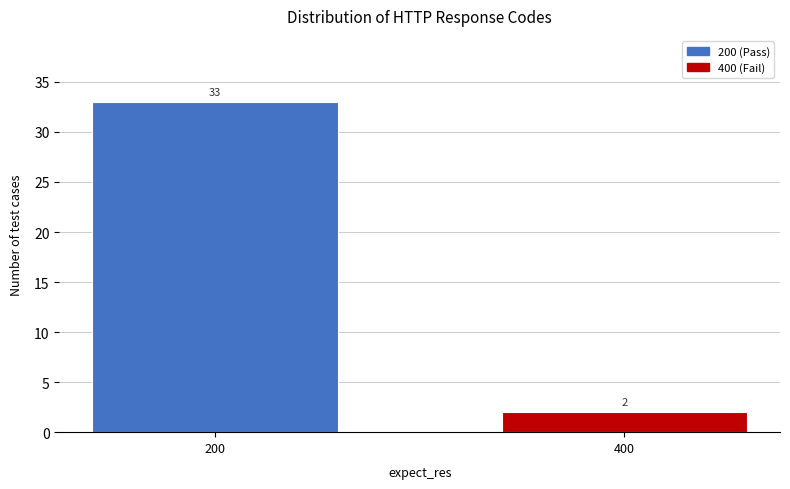

Reading left to right, what are all the values shown in this chart?

200=33	400=2